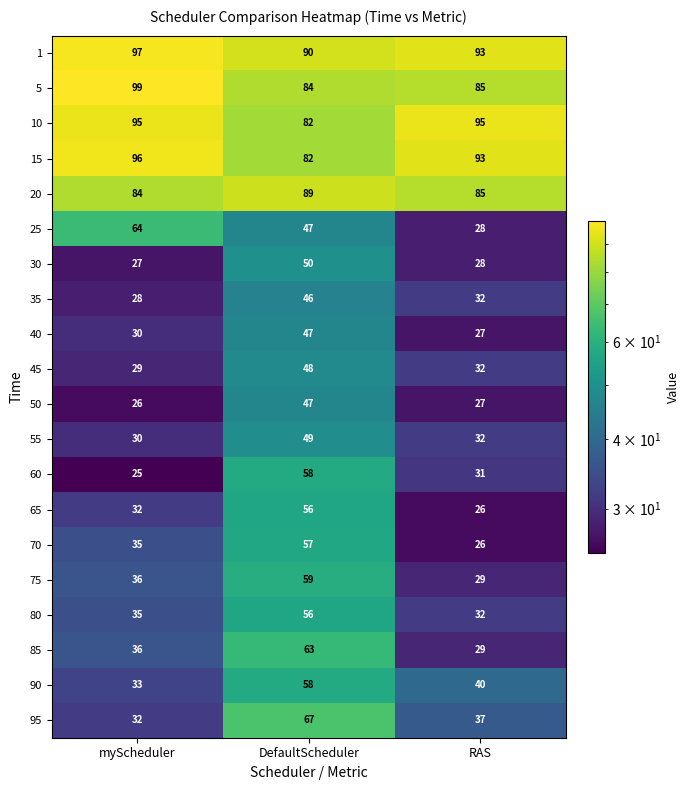

What is the sum of all 80 values?

123